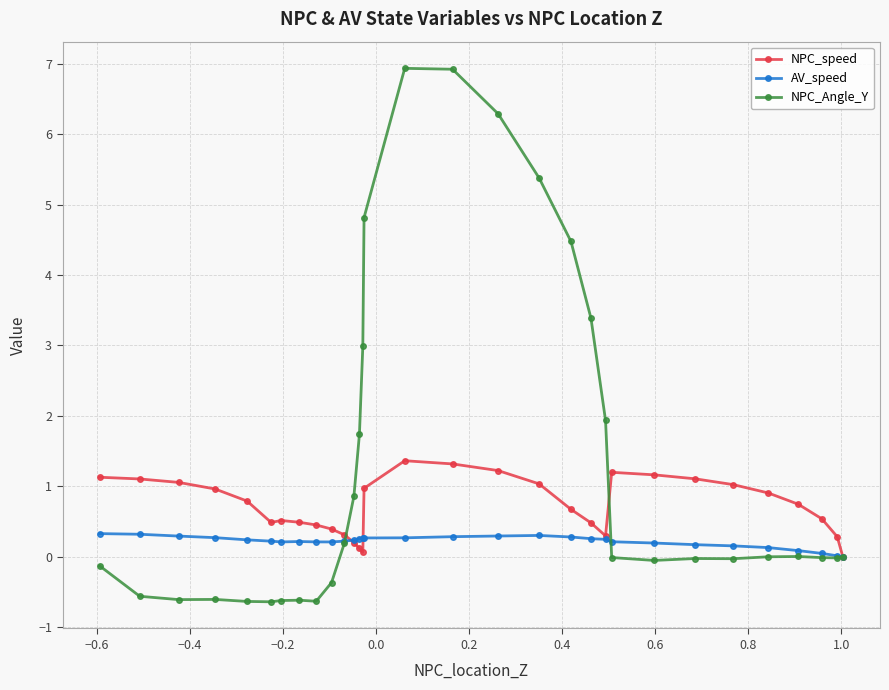

Rank the series by their average value, from highest to lowest.

NPC_Angle_Y, NPC_speed, AV_speed